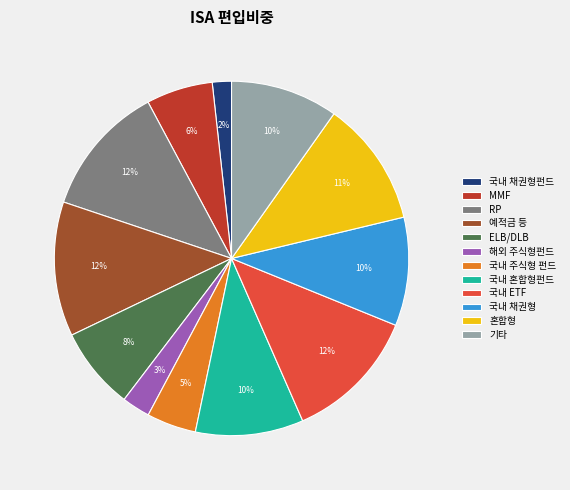

To the nearest percent, what is the average slice percentage?

8%